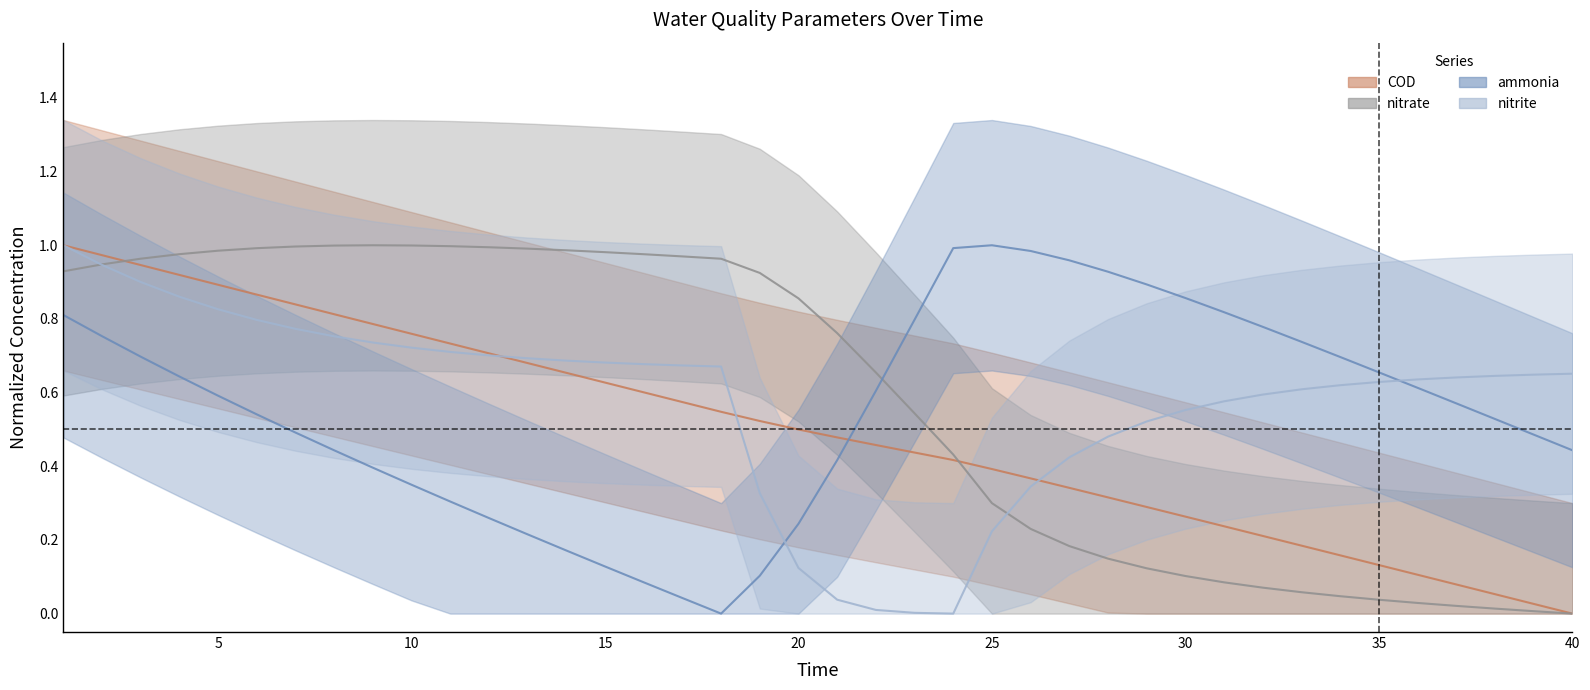

List the series in order of their peak value, highest first.

ammonia, nitrite, nitrate, COD